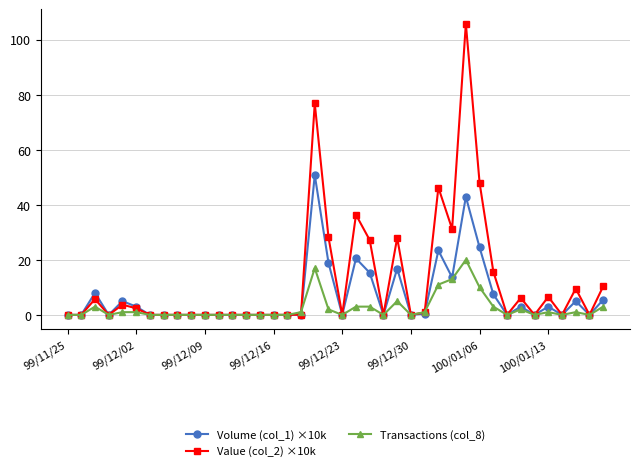

What is the highest value of the Value (col_2) ×10k series?

105.8